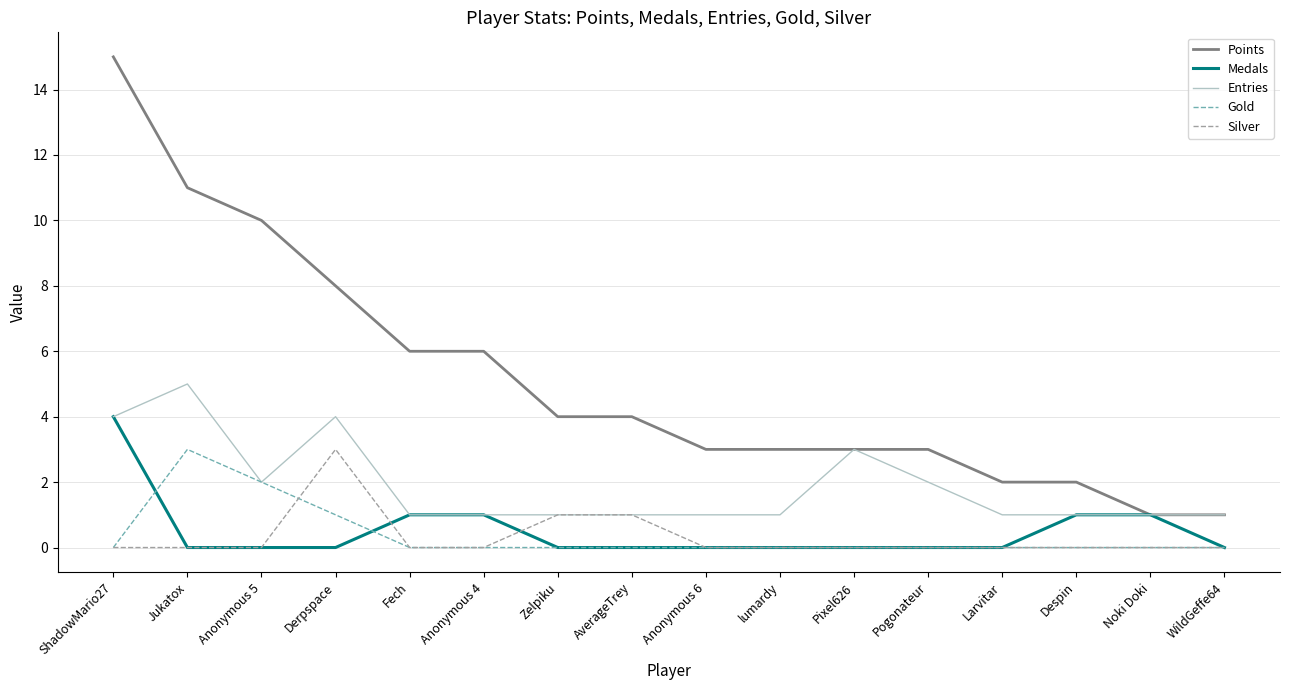

At how many categories does at least one series exceed 0?

16